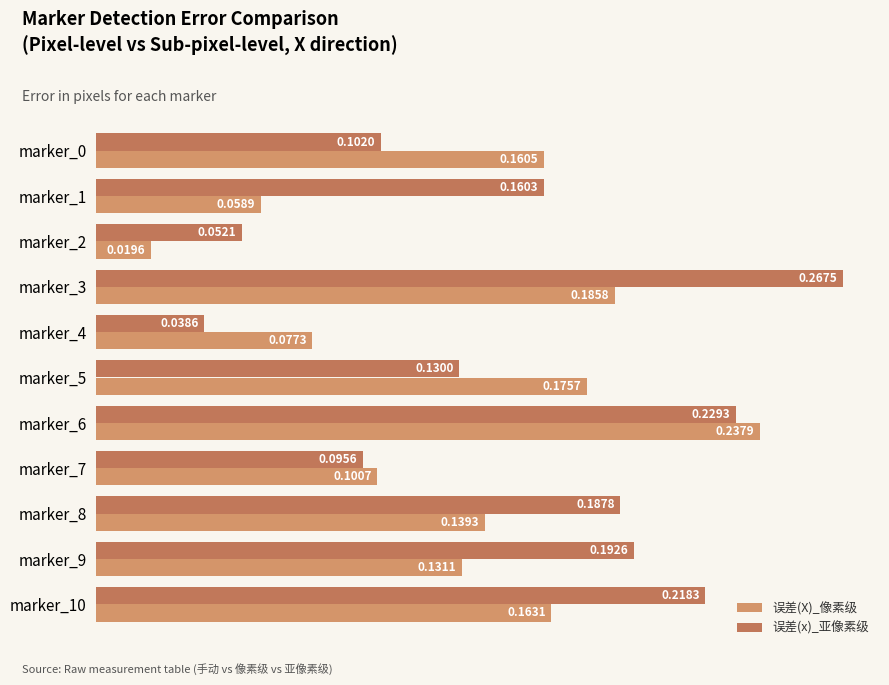

Reading right to left, transcribe all the data shown in this chart.

误差(X)_像素级: 0.2	0.1	0.1	0.1	0.2	0.2	0.1	0.2	0.0	0.1	0.2
误差(x)_亚像素级: 0.2	0.2	0.2	0.1	0.2	0.1	0.0	0.3	0.1	0.2	0.1